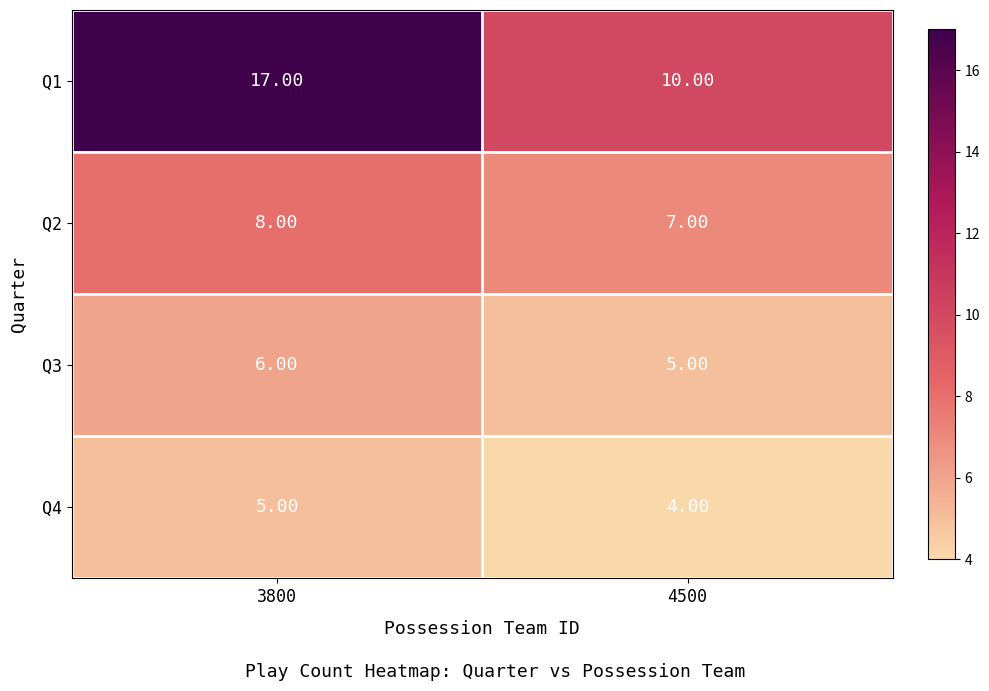

At which category is the sum across all series the highest?

3800